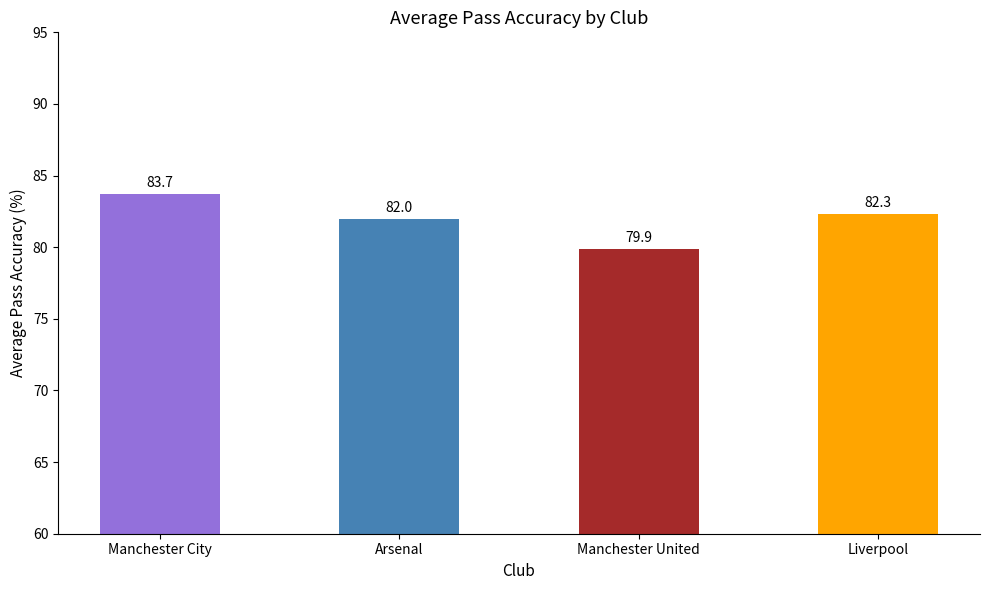

Are the bars grouped side by side (vs. stacked)?

No